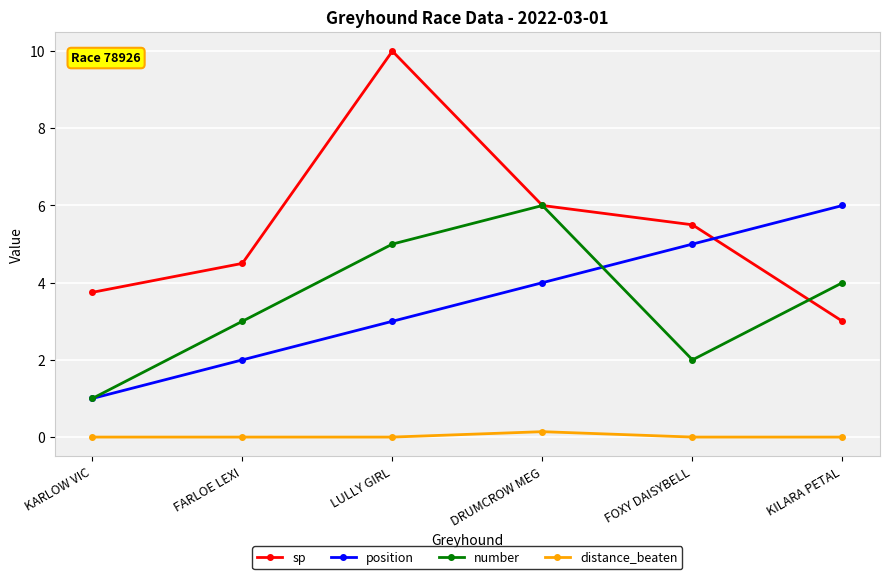

Rank the series at FARLOE LEXI from highest to lowest value.

sp, number, position, distance_beaten